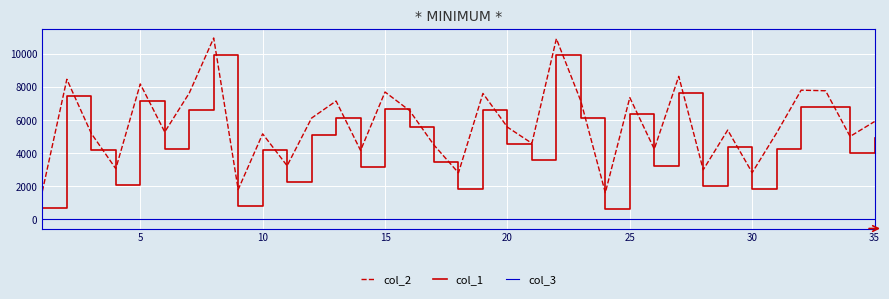

How many lines are shown in the chart?

3